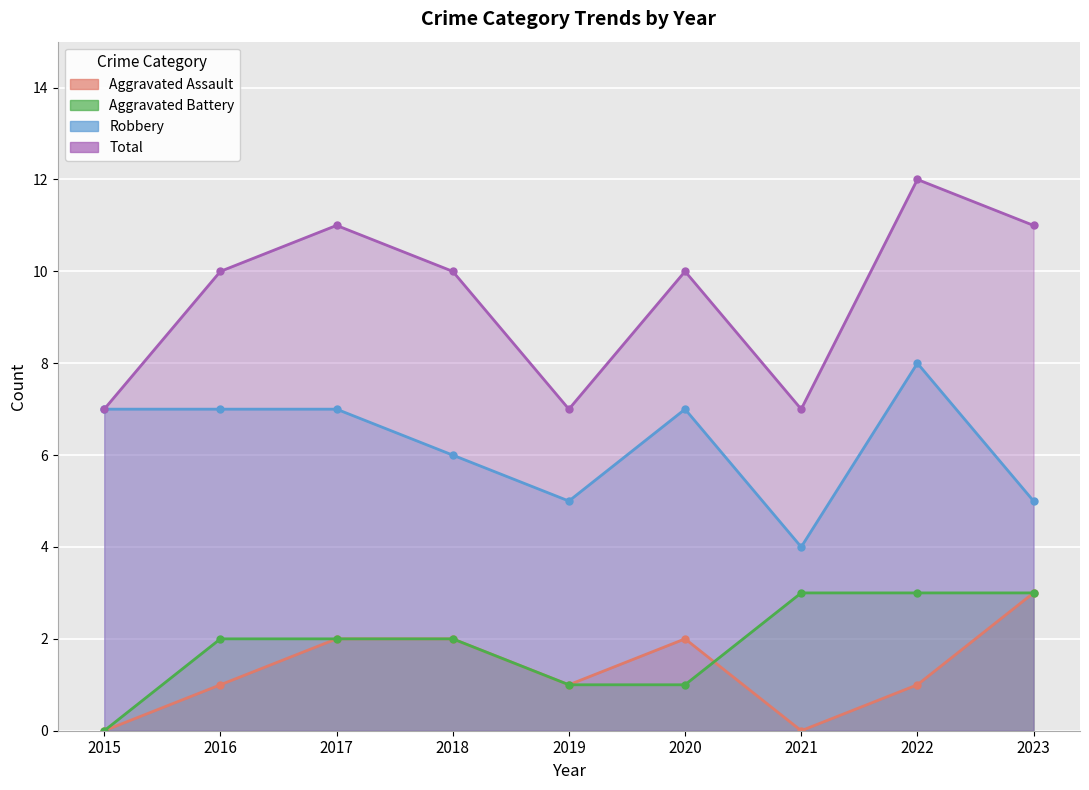

What are all the series names shown in the legend?

Aggravated Assault, Aggravated Battery, Robbery, Total